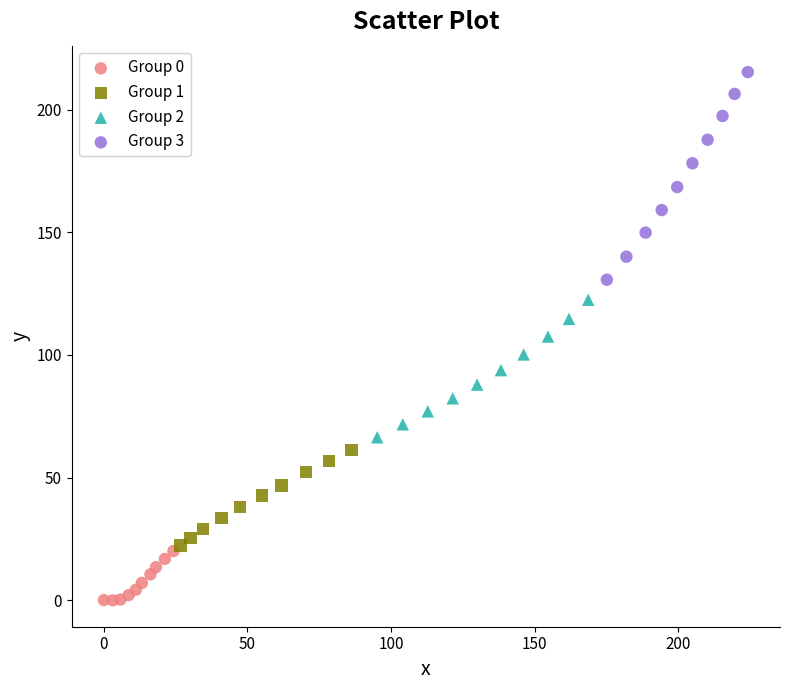

Which series reaches the maximum Y coordinate?

Group 3